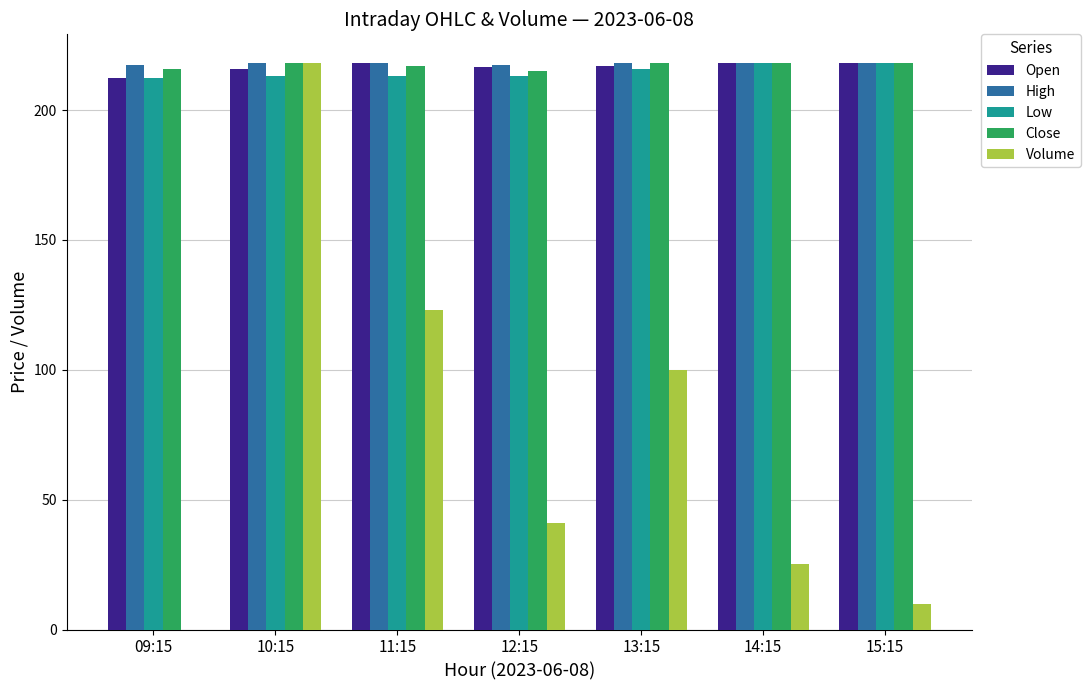

How many categories are shown in the chart?

7